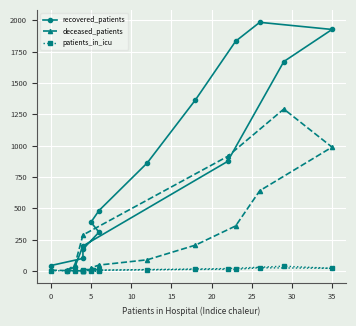

List the series in order of their peak value, highest first.

recovered_patients, deceased_patients, patients_in_icu